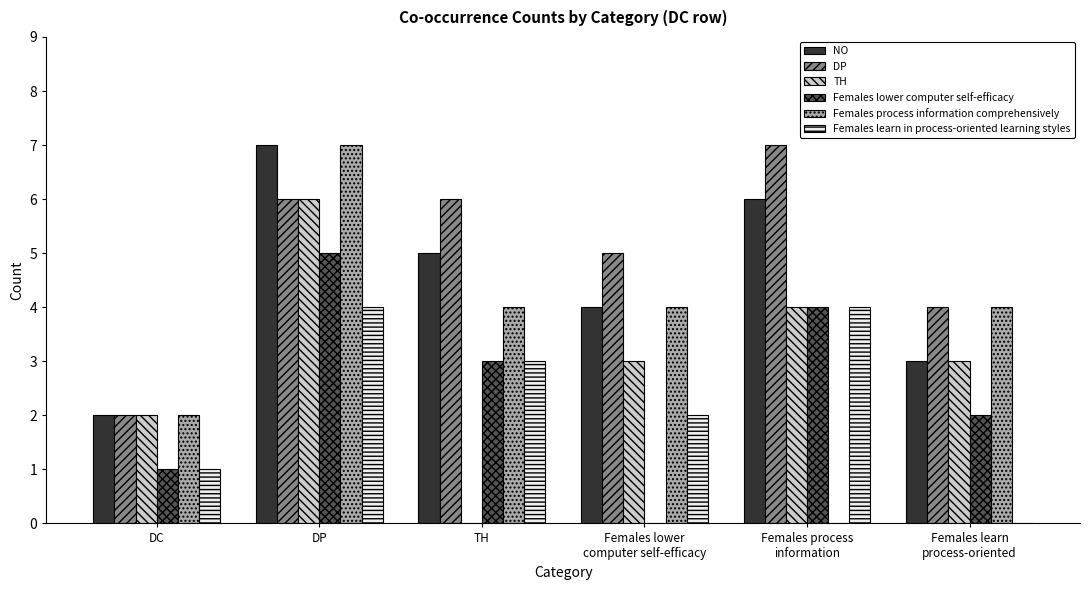

Count the number of data series in this chart.

6